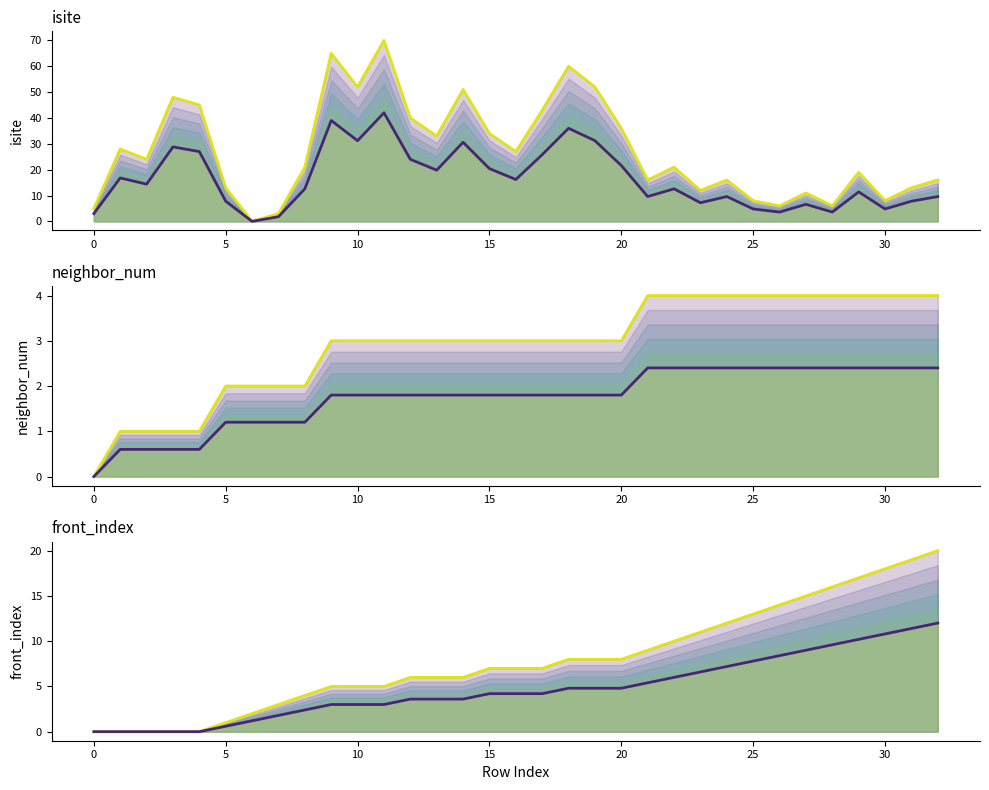

True or false: neighbor_num and isite intersect in this chart.

True